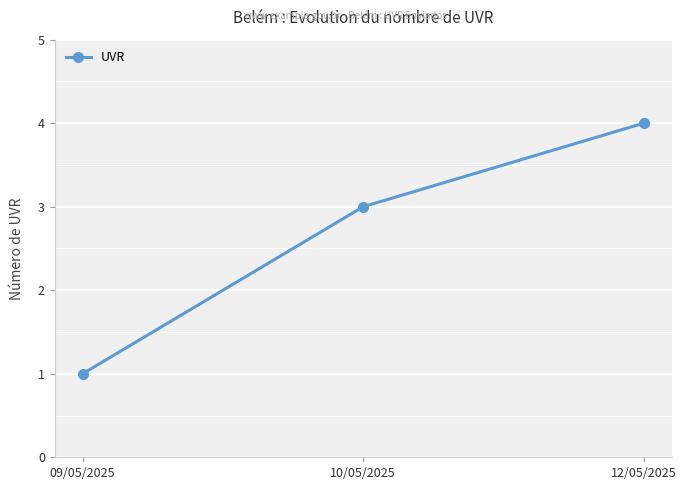

How many lines are shown in the chart?

1